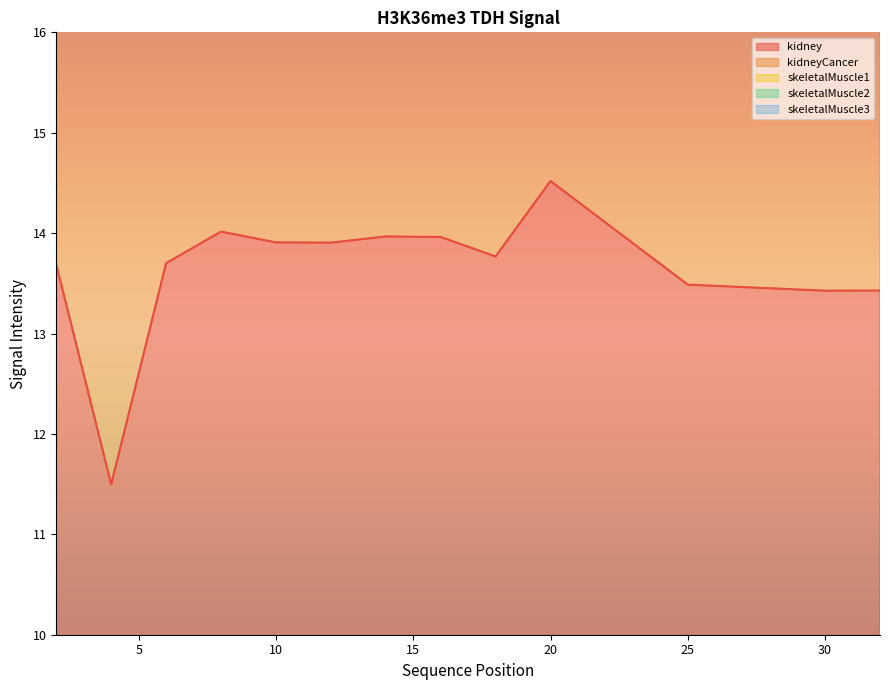

Which has a higher value, 8 or 30?

8